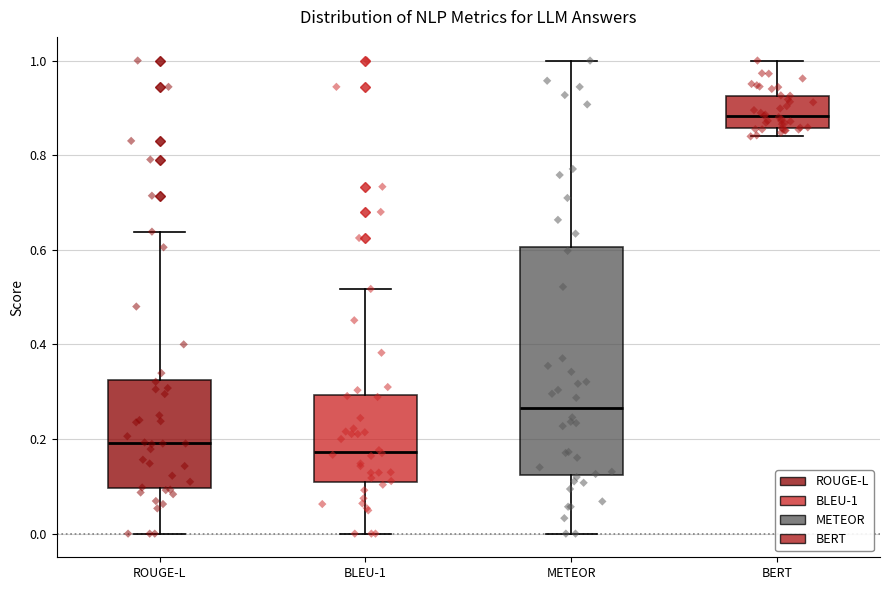

Comparing the boxes themselves (not the whiskers), which one is the tallest?

METEOR